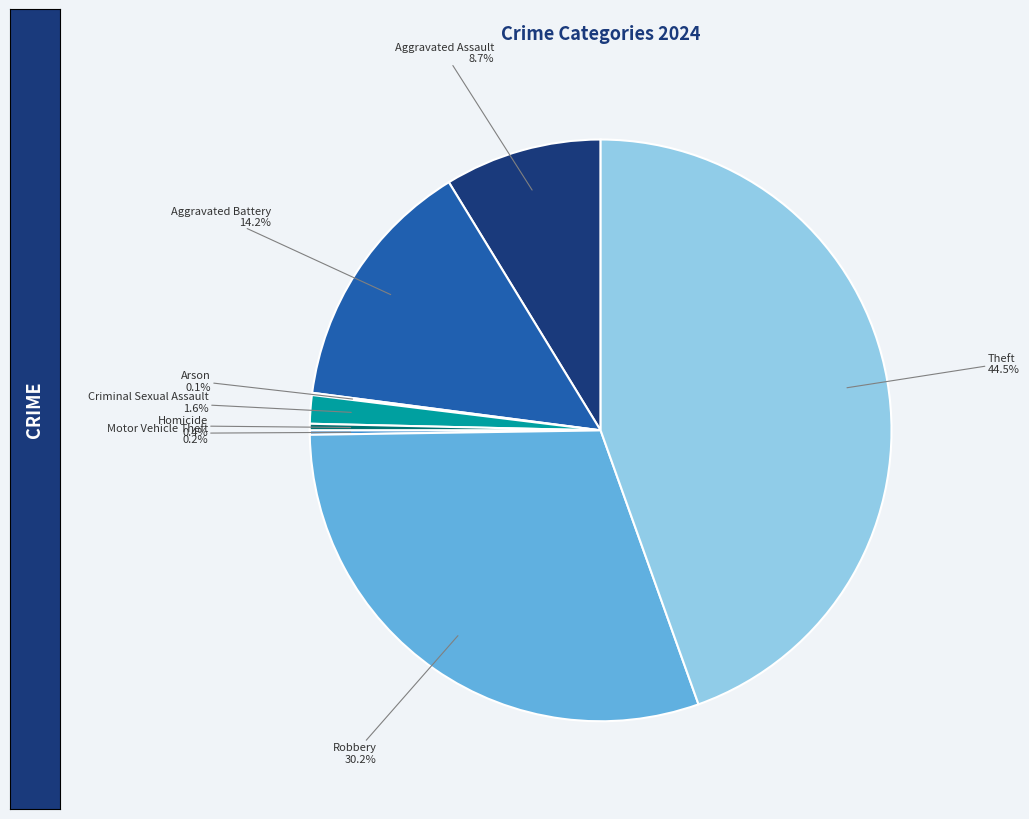

Which category has the biggest portion of the pie?

Theft